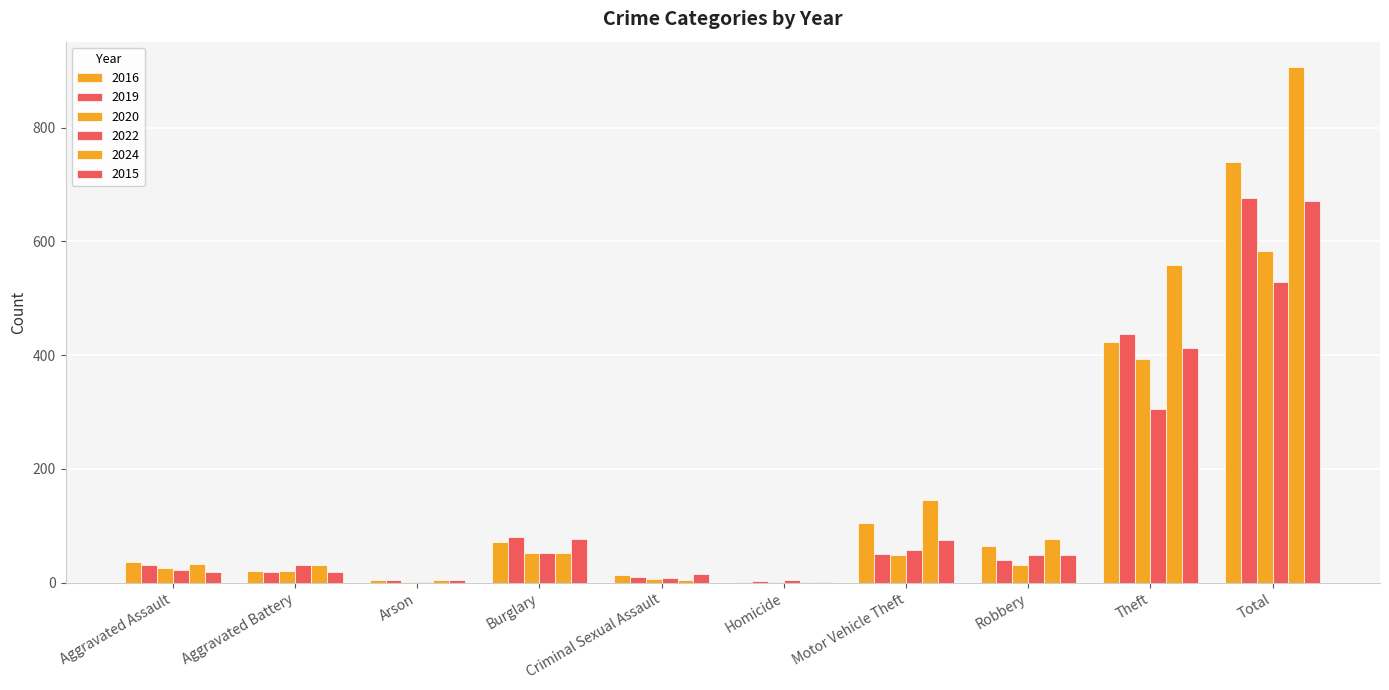

Is the value of 2019 at Arson greater than the value of 2016 at Theft?

No